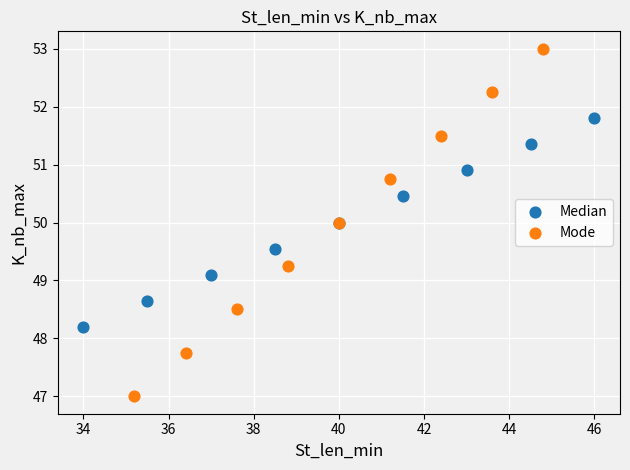

Which series has the largest Y range (max minus min)?

Mode